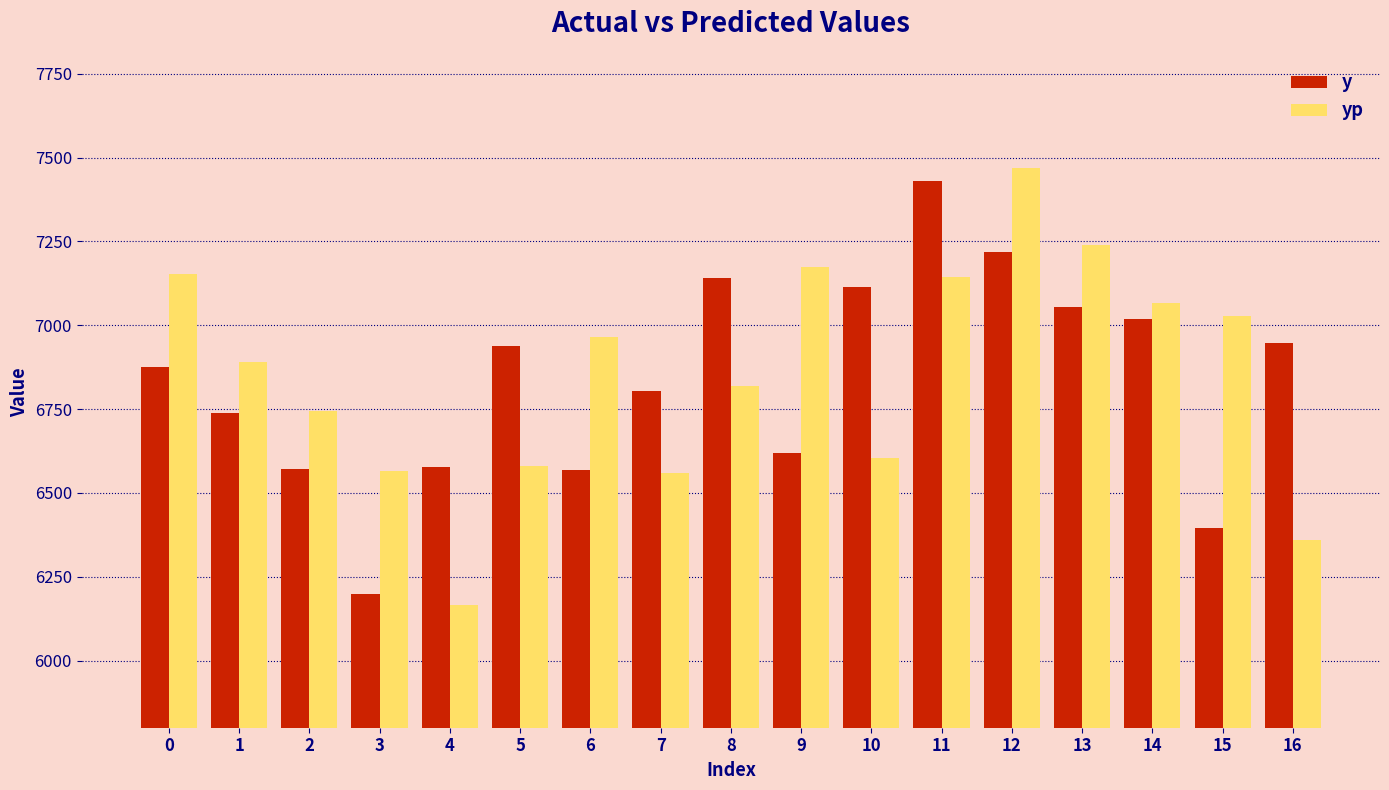

Is the value of yp at 7 greater than the value of y at 12?

No